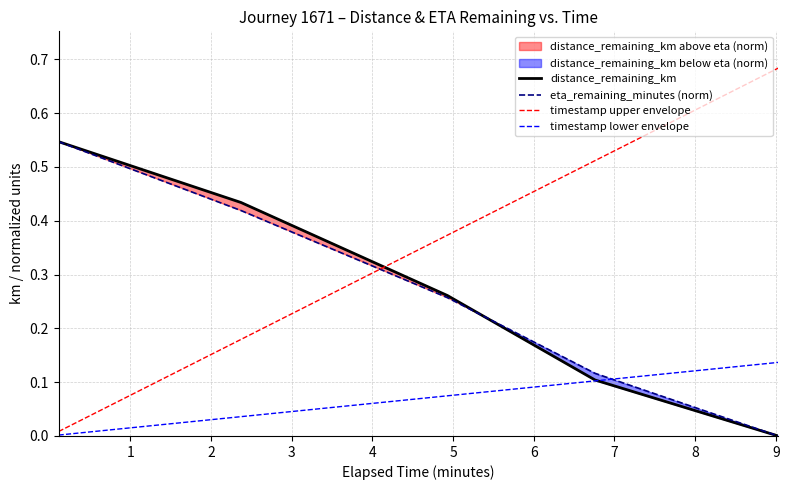

Which has a higher value, 4 or 2?

2